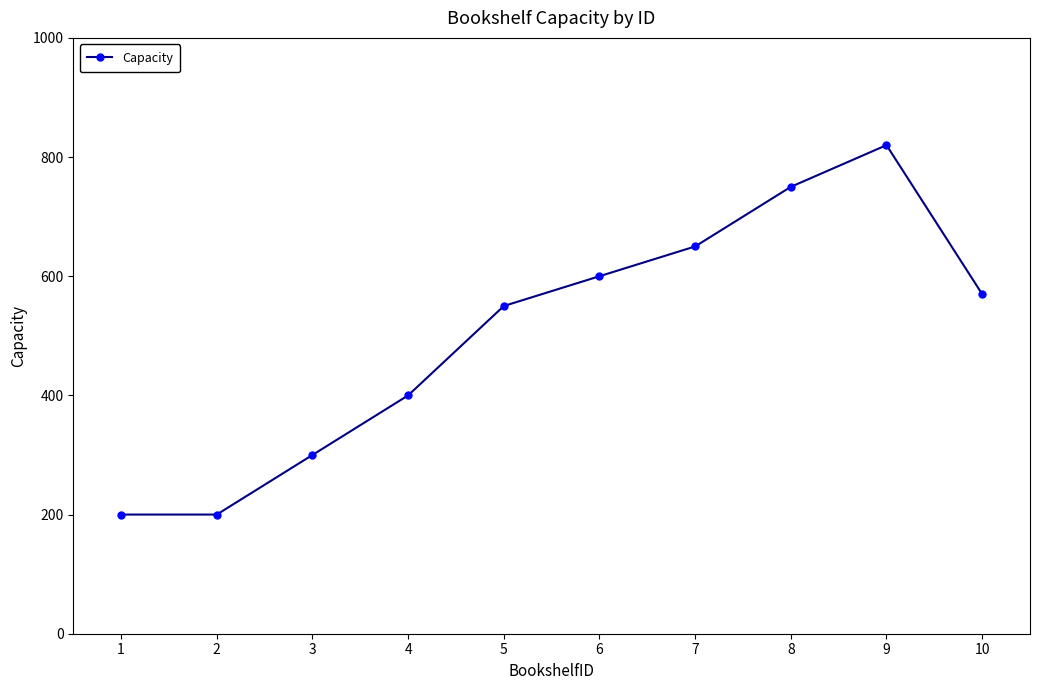

What is the sum of all values?

5040